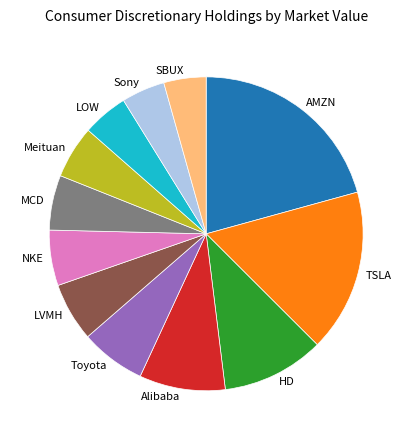

Is the sum of AMZN and LOW greater than half?

No